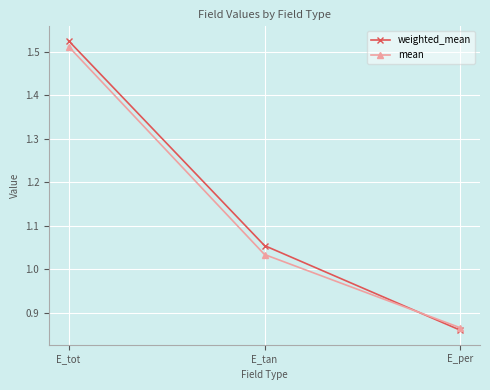

Rank the series at E_tan from highest to lowest value.

weighted_mean, mean